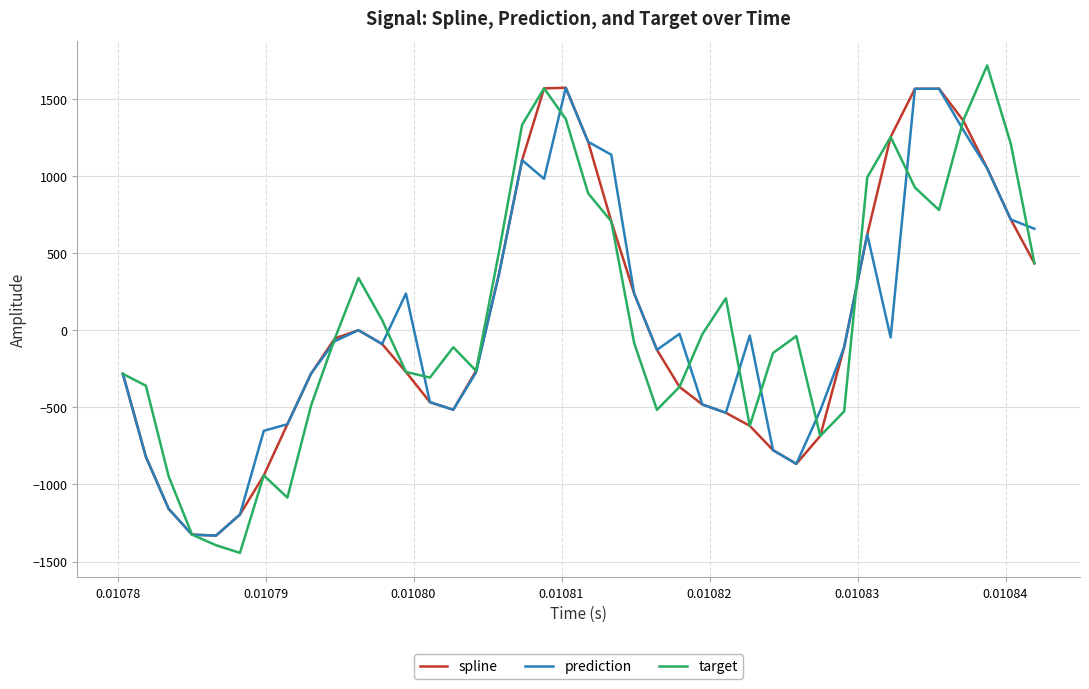

Which series has the widest spread of values?

target